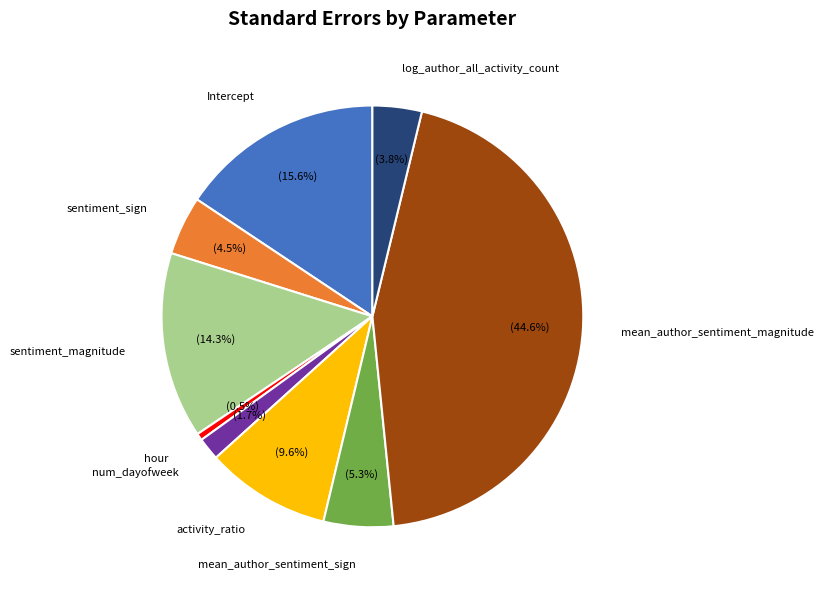

How much of the chart is everything except mean_author_sentiment_magnitude?

55.4%